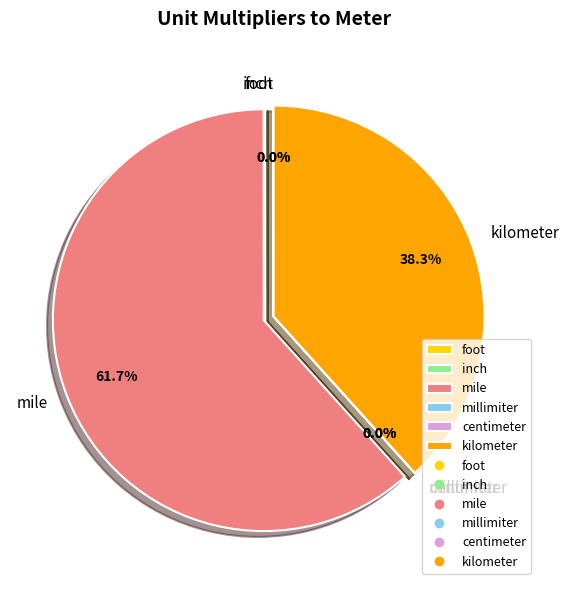

Is there a majority slice in this chart?

Yes